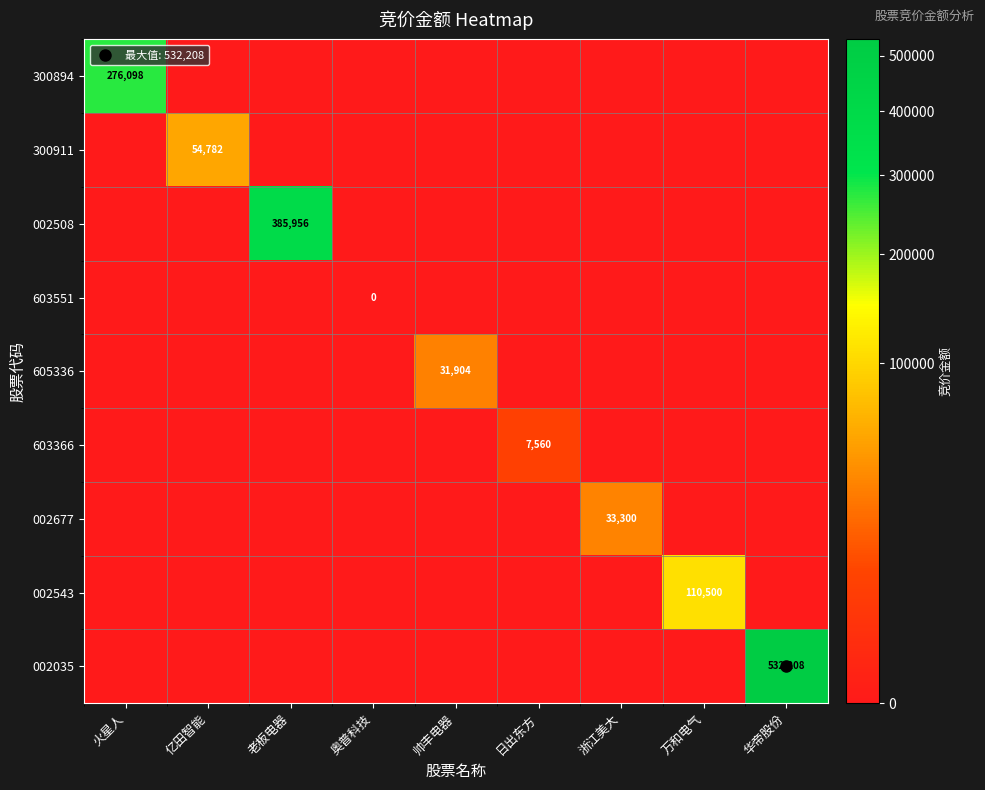

How many data points does each series have?

9